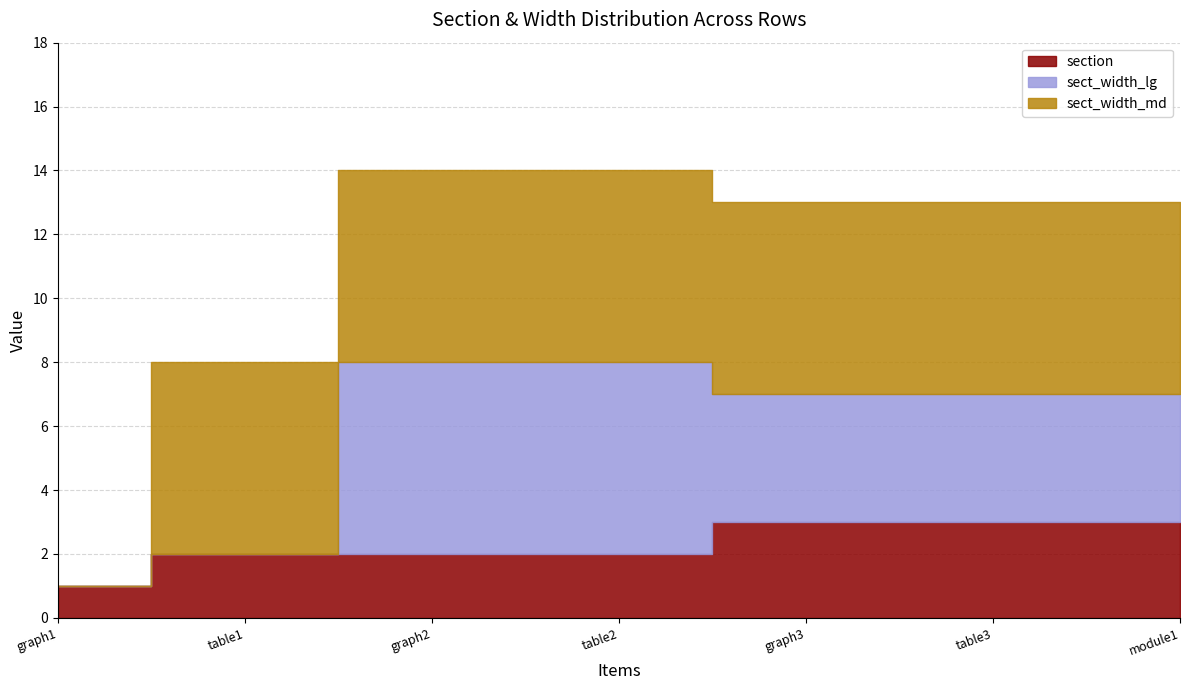

What is the label of the 4th point from the left?

table2